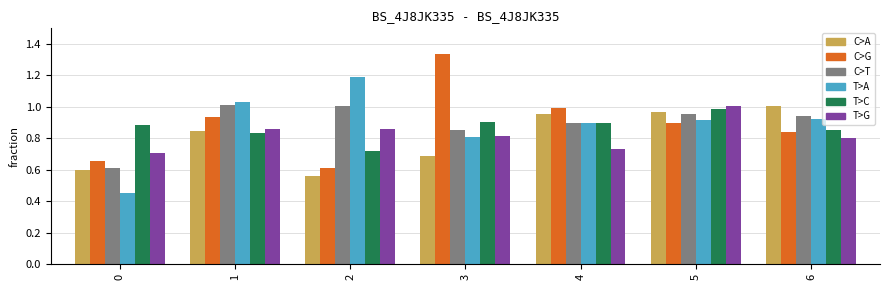

Which label corresponds to the largest value in the chart?

3